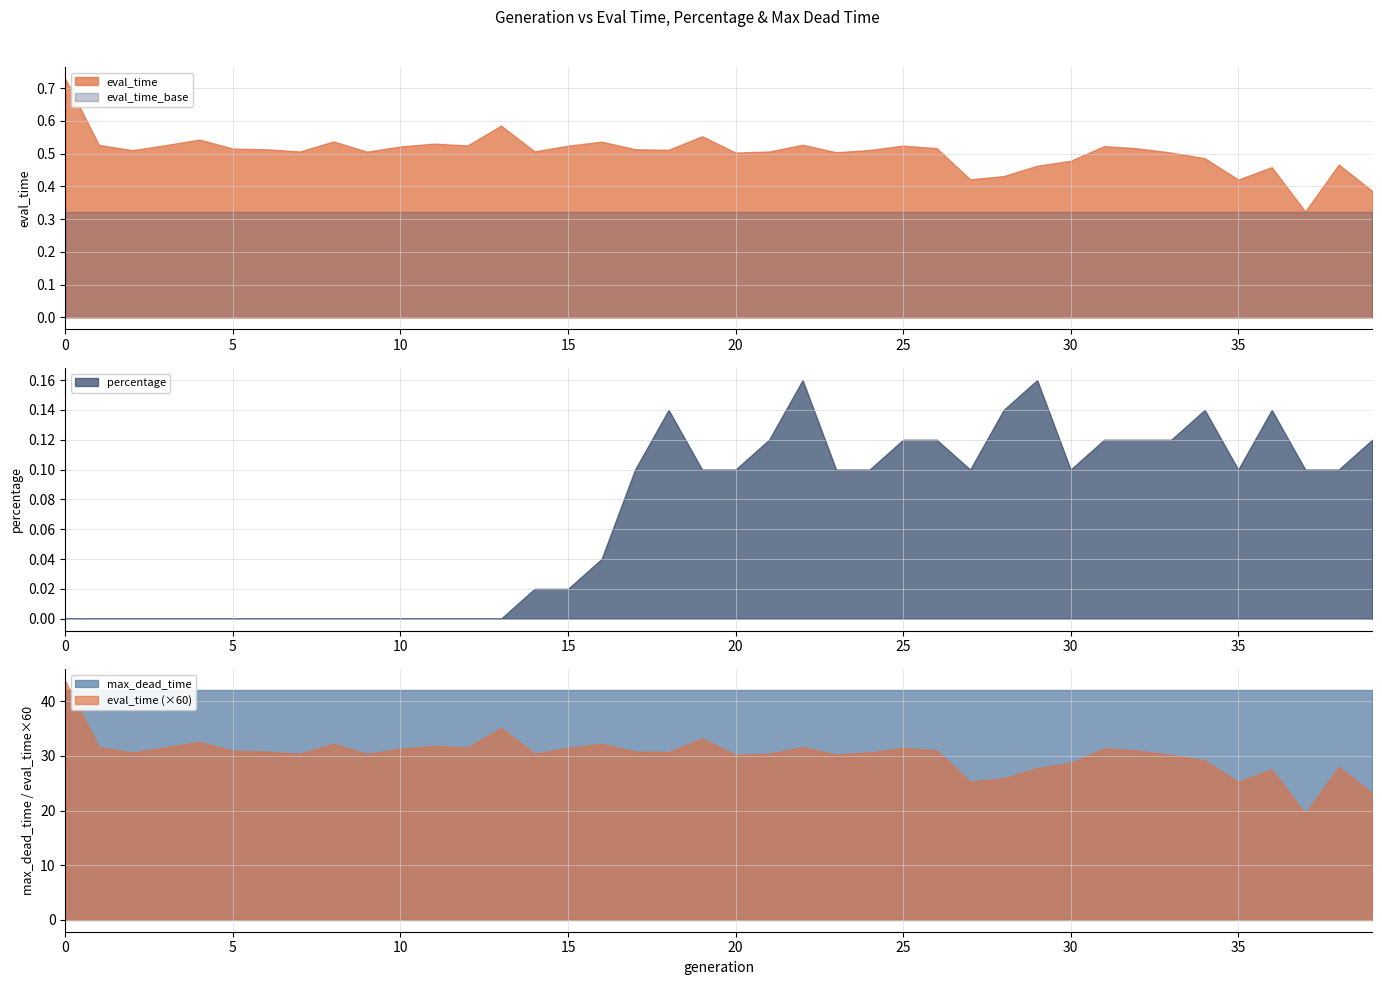

True or false: eval_time_base has a value of 0.6 at 0.

False